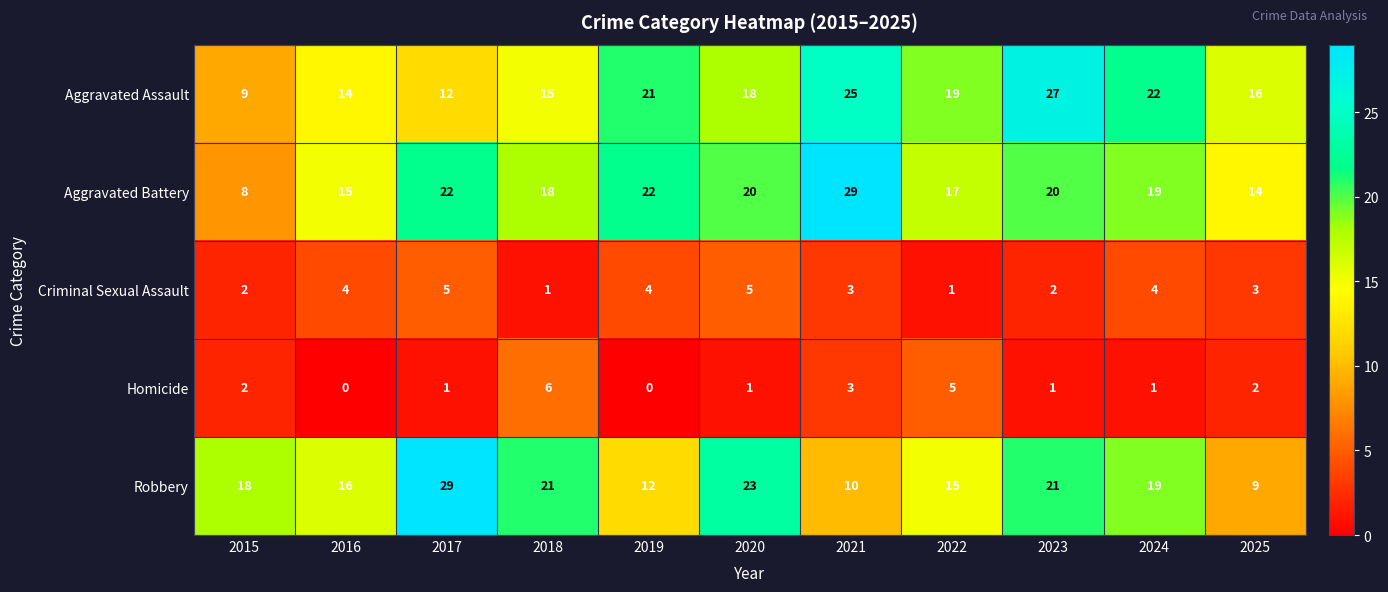

Count the number of categories in the chart.

11